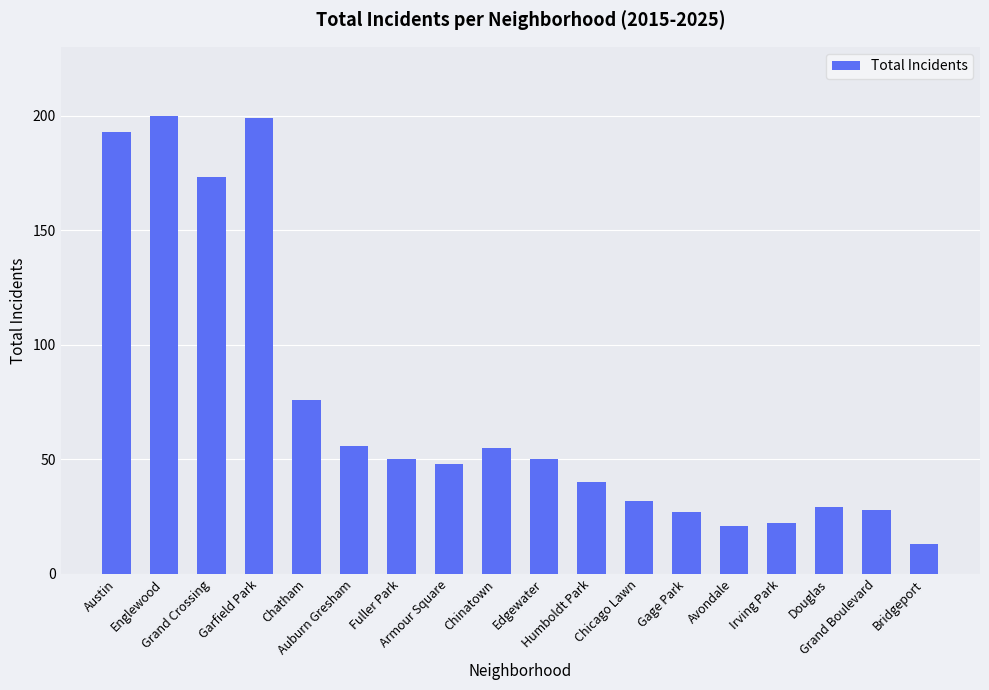

What is the greatest value displayed?

200